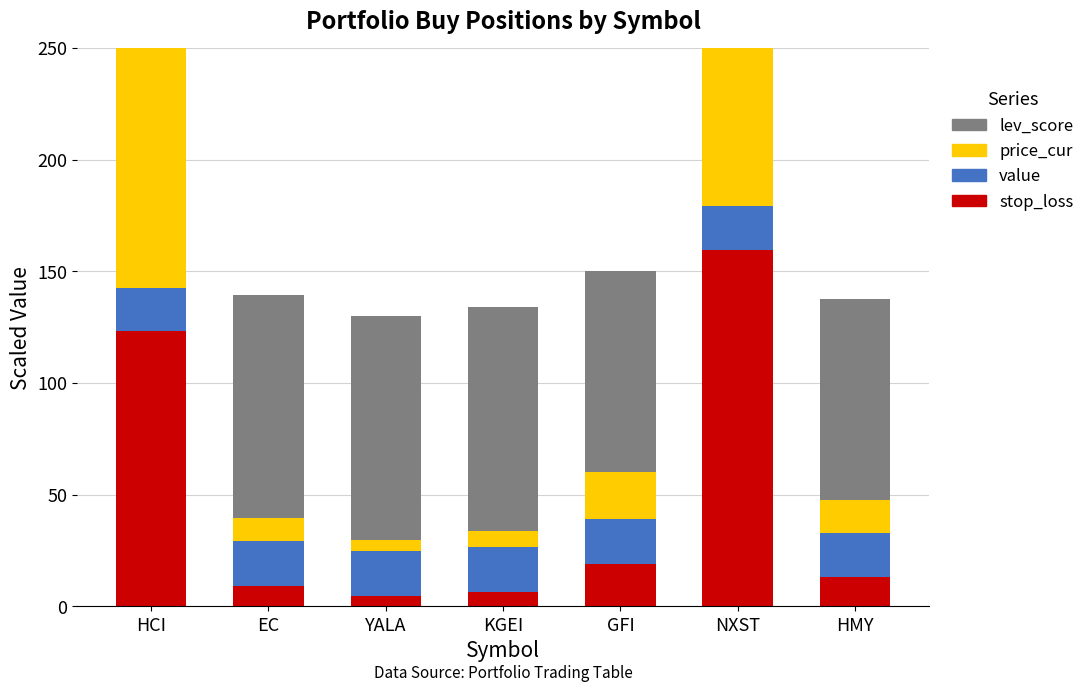

What position from the left is EC?

2